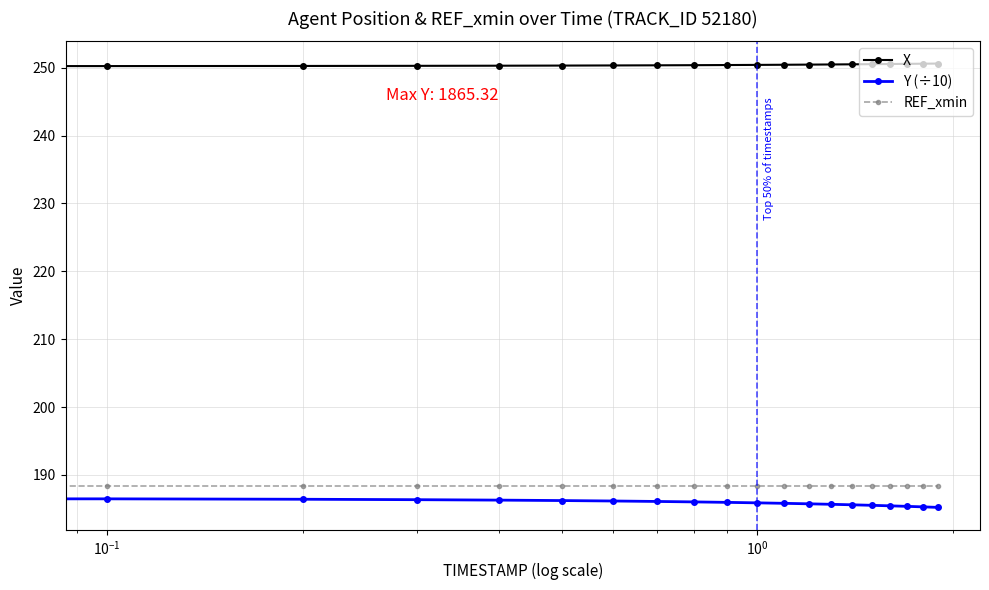

What is the difference between the maximum and second lowest values in the X series?

0.4